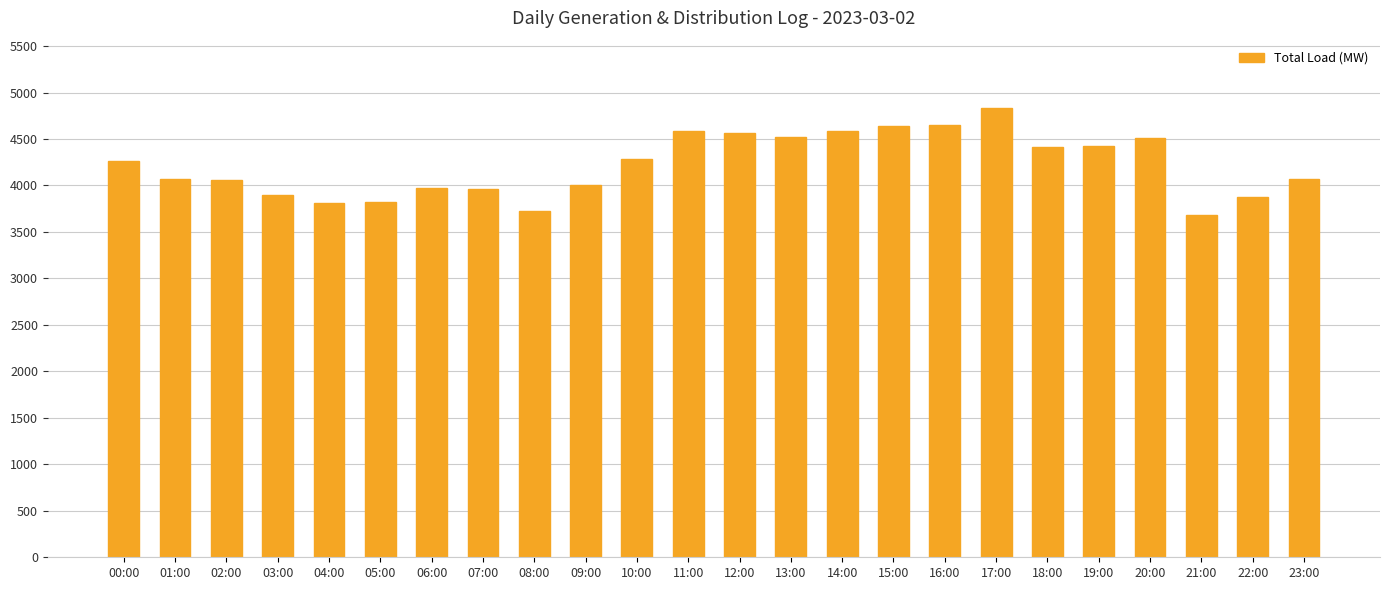

The value at 06:00 is 1914. True or false?

False